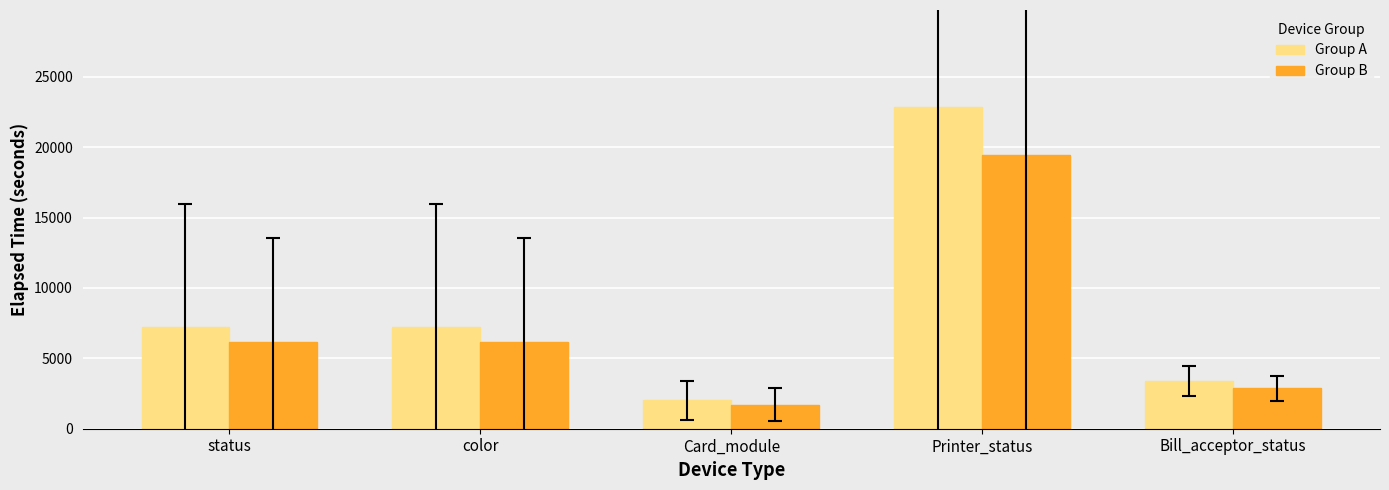

Which series has the widest spread of values?

Group A